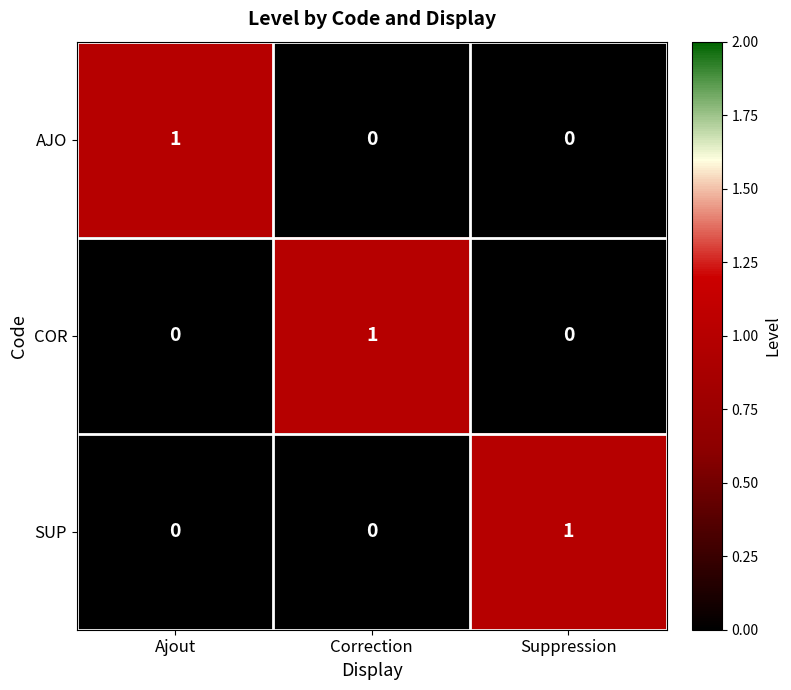

Which category has the highest value in the COR series?

Correction